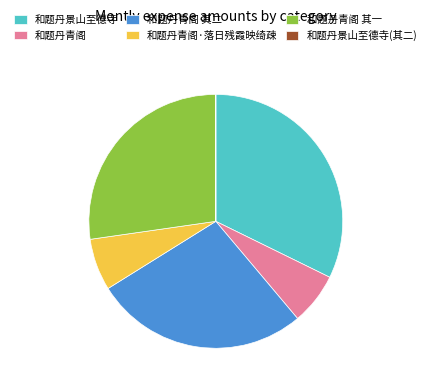

Does 和题丹青阁 其二 represent more than half of the total?

No